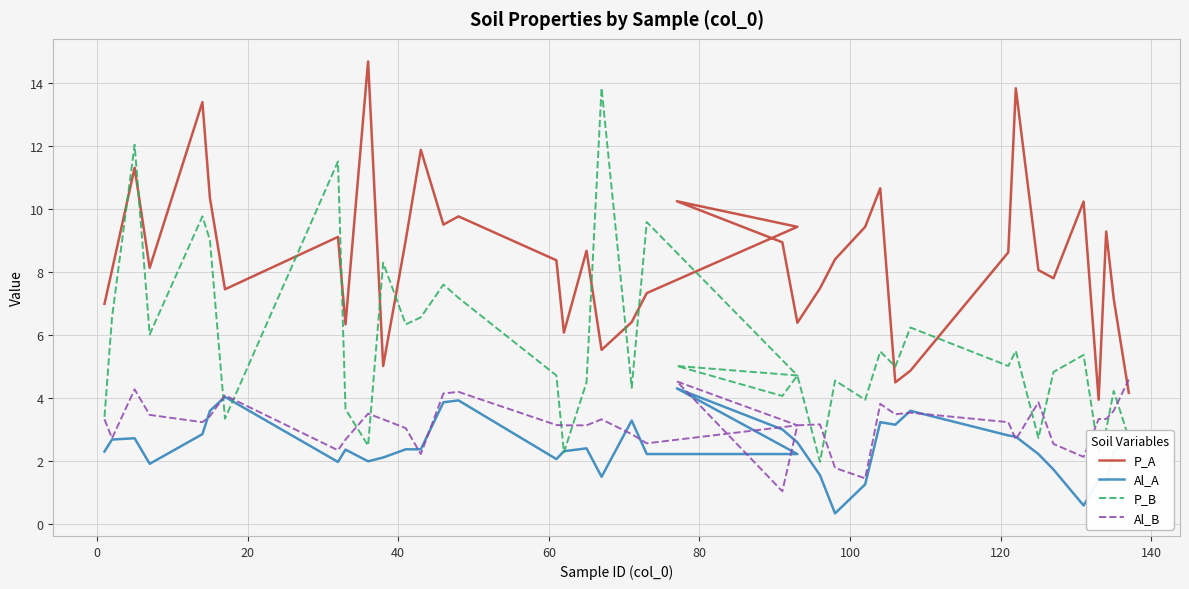

How many values in the P_A series exceed 8?

24